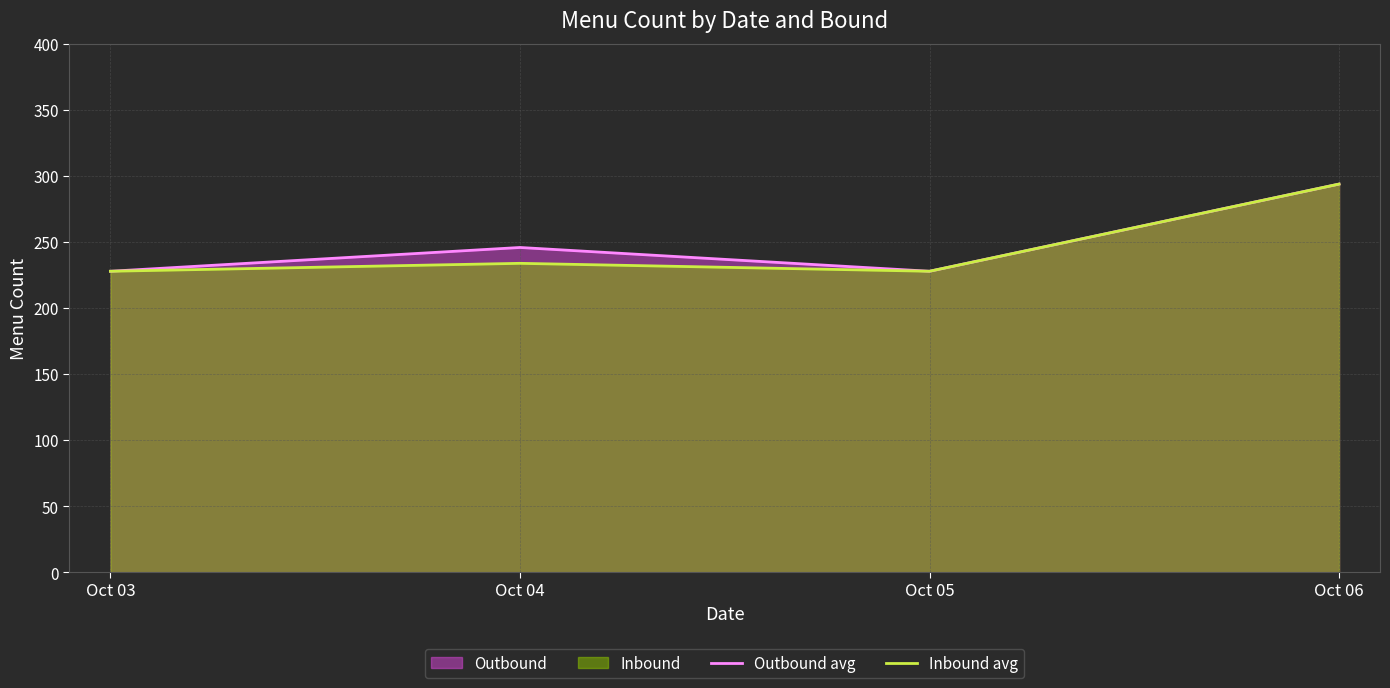

Which has a higher value, Oct 05 or Oct 04?

Oct 04